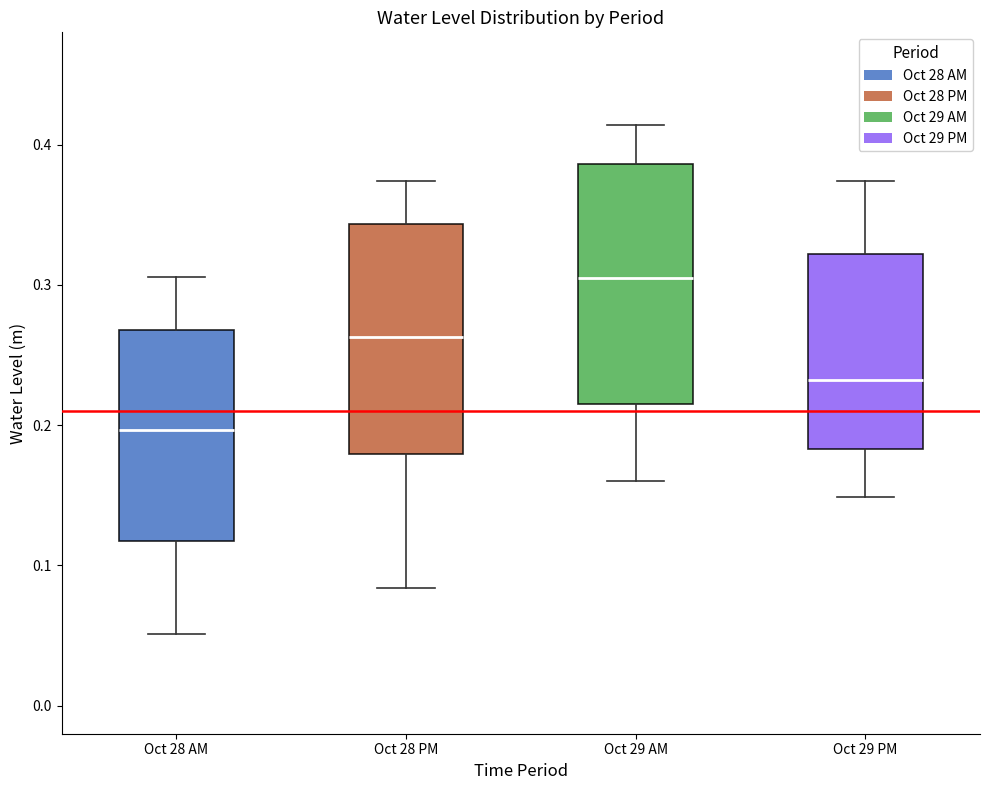

Where is the upper edge of the box for Oct 28 PM on the y-axis? The values are not printed on the chart, so give them approximately, as read against the axis.

0.34